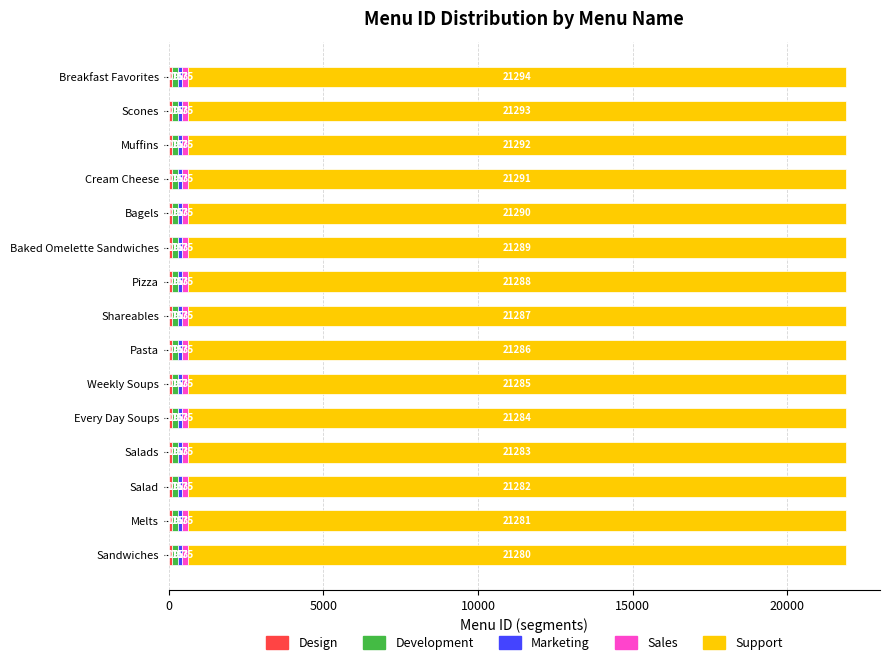

At which category is the sum across all series the highest?

Breakfast Favorites